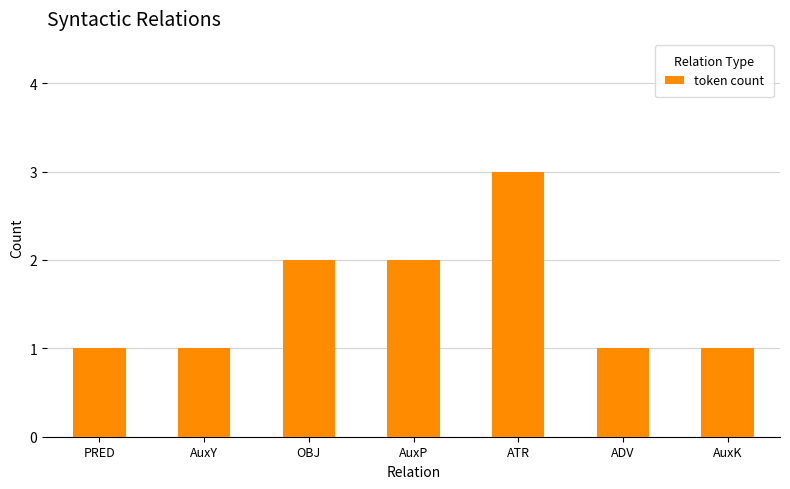

What is the difference between the second highest and second lowest values?

1